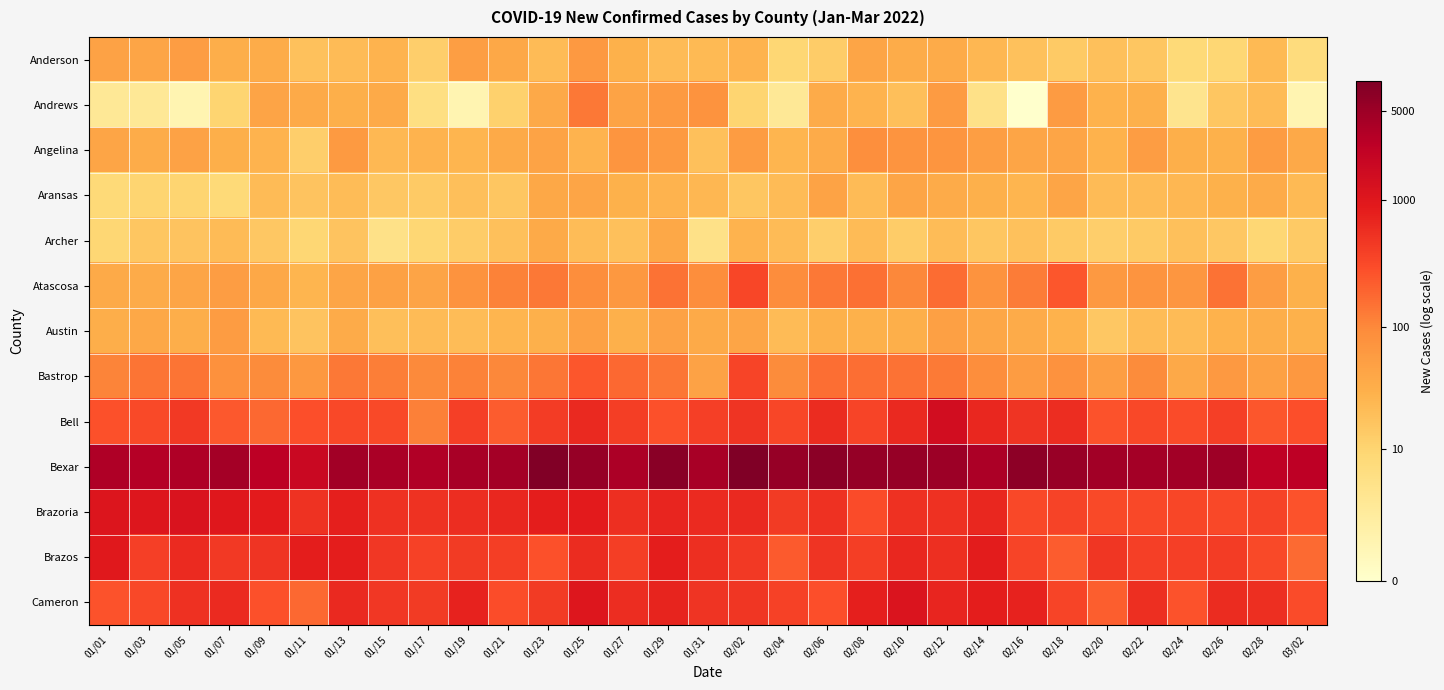

Reading left to right, extract all data points from this chart.

Anderson: 01/01=3.9	01/03=3.8	01/05=4.0	01/07=3.5	01/09=3.6	01/11=2.9	01/13=3.1	01/15=3.3	01/17=2.6	01/19=4.0	01/21=3.7	01/23=3.1	01/25=4.2	01/27=3.4	01/29=3.1	01/31=3.2	02/02=3.3	02/04=2.3	02/06=2.6	02/08=3.8	02/10=3.6	02/12=3.6	02/14=3.3	02/16=2.9	02/18=2.7	02/20=3.0	02/22=2.8	02/24=2.2	02/26=2.3	02/28=3.2	03/02=2.1
Andrews: 01/01=1.4	01/03=1.4	01/05=0.7	01/07=2.4	01/09=3.8	01/11=3.6	01/13=3.5	01/15=3.6	01/17=1.9	01/19=0.7	01/21=2.5	01/23=3.7	01/25=4.9	01/27=3.9	01/29=4.1	01/31=4.3	02/02=2.4	02/04=1.4	02/06=3.6	02/08=3.3	02/10=3.0	02/12=4.1	02/14=1.8	02/16=0.0	02/18=4.1	02/20=3.4	02/22=3.5	02/24=1.6	02/26=2.8	02/28=3.1	03/02=0.7
Angelina: 01/01=3.8	01/03=3.6	01/05=3.9	01/07=3.5	01/09=3.3	01/11=2.6	01/13=4.1	01/15=3.2	01/17=3.3	01/19=3.3	01/21=3.6	01/23=3.9	01/25=3.3	01/27=4.3	01/29=4.1	01/31=3.0	02/02=4.0	02/04=3.3	02/06=3.6	02/08=4.4	02/10=4.3	02/12=4.3	02/14=4.0	02/16=3.8	02/18=3.8	02/20=3.4	02/22=4.0	02/24=3.5	02/26=3.4	02/28=4.0	03/02=3.7
Aransas: 01/01=2.2	01/03=2.4	01/05=2.4	01/07=2.2	01/09=3.1	01/11=2.9	01/13=3.1	01/15=2.8	01/17=2.7	01/19=3.0	01/21=2.8	01/23=3.7	01/25=3.8	01/27=3.4	01/29=3.3	01/31=3.3	02/02=2.8	02/04=3.1	02/06=3.8	02/08=3.1	02/10=3.8	02/12=3.6	02/14=3.5	02/16=3.3	02/18=3.8	02/20=3.1	02/22=3.1	02/24=3.3	02/26=3.4	02/28=3.6	03/02=3.2
Archer: 01/01=2.3	01/03=2.8	01/05=2.9	01/07=3.1	01/09=2.8	01/11=2.3	01/13=2.9	01/15=1.8	01/17=2.3	01/19=2.6	01/21=3.0	01/23=3.6	01/25=3.1	01/27=3.0	01/29=3.7	01/31=1.8	02/02=3.3	02/04=3.1	02/06=2.6	02/08=3.1	02/10=2.6	02/12=3.1	02/14=2.8	02/16=2.9	02/18=2.7	02/20=2.6	02/22=2.7	02/24=3.0	02/26=2.8	02/28=2.3	03/02=2.7
Atascosa: 01/01=3.6	01/03=3.6	01/05=3.8	01/07=4.0	01/09=3.7	01/11=3.3	01/13=3.8	01/15=3.9	01/17=3.8	01/19=4.3	01/21=4.7	01/23=4.9	01/25=4.5	01/27=4.2	01/29=5.0	01/31=4.5	02/02=5.8	02/04=4.5	02/06=4.9	02/08=5.0	02/10=4.6	02/12=5.1	02/14=4.3	02/16=4.9	02/18=5.5	02/20=4.2	02/22=4.3	02/24=4.2	02/26=5.0	02/28=4.0	03/02=3.4
Austin: 01/01=3.5	01/03=3.7	01/05=3.5	01/07=4.1	01/09=3.2	01/11=2.9	01/13=3.6	01/15=3.0	01/17=3.1	01/19=3.1	01/21=3.3	01/23=3.5	01/25=3.9	01/27=3.5	01/29=3.9	01/31=3.6	02/02=3.8	02/04=3.1	02/06=3.4	02/08=3.4	02/10=3.5	02/12=4.0	02/14=3.7	02/16=3.6	02/18=3.4	02/20=2.8	02/22=3.1	02/24=3.1	02/26=3.4	02/28=3.5	03/02=3.4
Bastrop: 01/01=4.7	01/03=5.0	01/05=5.0	01/07=4.4	01/09=4.6	01/11=4.2	01/13=4.9	01/15=4.8	01/17=4.6	01/19=4.7	01/21=4.6	01/23=5.0	01/25=5.5	01/27=5.2	01/29=4.9	01/31=3.9	02/02=5.9	02/04=4.6	02/06=5.1	02/08=5.1	02/10=5.0	02/12=4.9	02/14=4.5	02/16=4.1	02/18=4.4	02/20=4.0	02/22=4.5	02/24=3.7	02/26=4.2	02/28=3.9	03/02=4.2
Bell: 01/01=5.6	01/03=5.7	01/05=6.1	01/07=5.5	01/09=5.2	01/11=5.7	01/13=5.8	01/15=5.7	01/17=4.8	01/19=6.0	01/21=5.4	01/23=6.0	01/25=6.5	01/27=6.0	01/29=5.6	01/31=6.0	02/02=6.2	02/04=5.8	02/06=6.4	02/08=5.9	02/10=6.5	02/12=7.3	02/14=6.5	02/16=6.2	02/18=6.4	02/20=5.6	02/22=5.8	02/24=5.7	02/26=6.0	02/28=5.5	03/02=5.6
Bexar: 01/01=8.2	01/03=8.1	01/05=8.2	01/07=8.4	01/09=7.9	01/11=7.6	01/13=8.4	01/15=8.3	01/17=8.1	01/19=8.3	01/21=8.4	01/23=9.0	01/25=8.6	01/27=8.2	01/29=8.9	01/31=8.3	02/02=9.1	02/04=8.6	02/06=8.8	02/08=8.6	02/10=8.6	02/12=8.5	02/14=8.2	02/16=8.8	02/18=8.6	02/20=8.4	02/22=8.4	02/24=8.4	02/26=8.5	02/28=7.8	03/02=7.9
Brazoria: 01/01=7.0	01/03=7.0	01/05=7.1	01/07=6.9	01/09=6.8	01/11=6.2	01/13=6.7	01/15=6.3	01/17=6.3	01/19=6.3	01/21=6.5	01/23=6.7	01/25=6.8	01/27=6.3	01/29=6.5	01/31=6.4	02/02=6.5	02/04=6.1	02/06=6.3	02/08=5.7	02/10=6.3	02/12=6.3	02/14=6.5	02/16=5.8	02/18=5.9	02/20=5.7	02/22=5.8	02/24=5.8	02/26=5.8	02/28=5.9	03/02=5.6
Brazos: 01/01=6.8	01/03=6.0	01/05=6.4	01/07=6.1	01/09=6.2	01/11=6.7	01/13=6.7	01/15=6.1	01/17=5.9	01/19=6.1	01/21=6.0	01/23=5.6	01/25=6.4	01/27=6.0	01/29=6.7	01/31=6.3	02/02=6.1	02/04=5.4	02/06=6.2	02/08=6.0	02/10=6.5	02/12=6.3	02/14=6.7	02/16=5.9	02/18=5.4	02/20=6.2	02/22=6.0	02/24=6.0	02/26=6.0	02/28=5.8	03/02=5.2
Cameron: 01/01=5.6	01/03=5.8	01/05=6.3	01/07=6.4	01/09=5.6	01/11=5.2	01/13=6.5	01/15=6.2	01/17=6.1	01/19=6.6	01/21=5.7	01/23=6.1	01/25=7.0	01/27=6.4	01/29=6.6	01/31=6.2	02/02=6.2	02/04=5.9	02/06=5.6	02/08=6.7	02/10=7.0	02/12=6.6	02/14=6.7	02/16=6.6	02/18=5.9	02/20=5.4	02/22=6.3	02/24=5.6	02/26=6.4	02/28=6.3	03/02=5.7